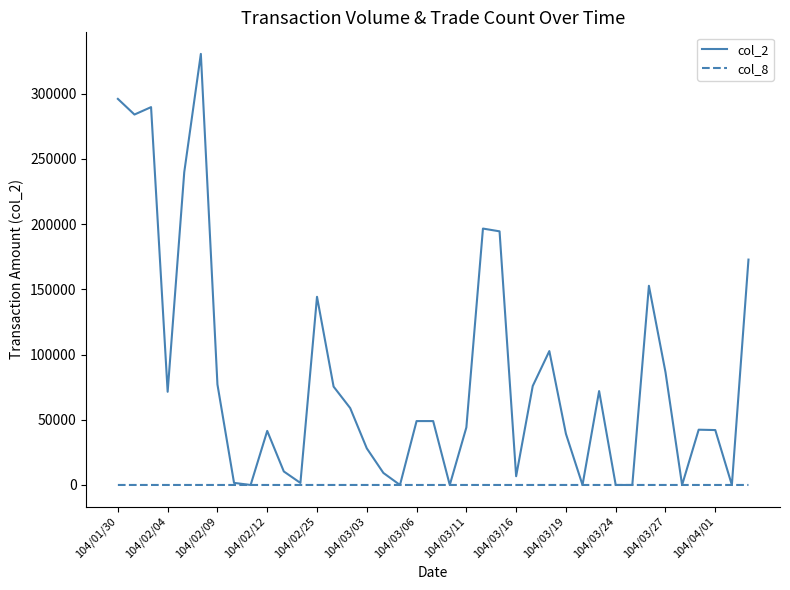

Which series has the largest total across all categories?

col_2